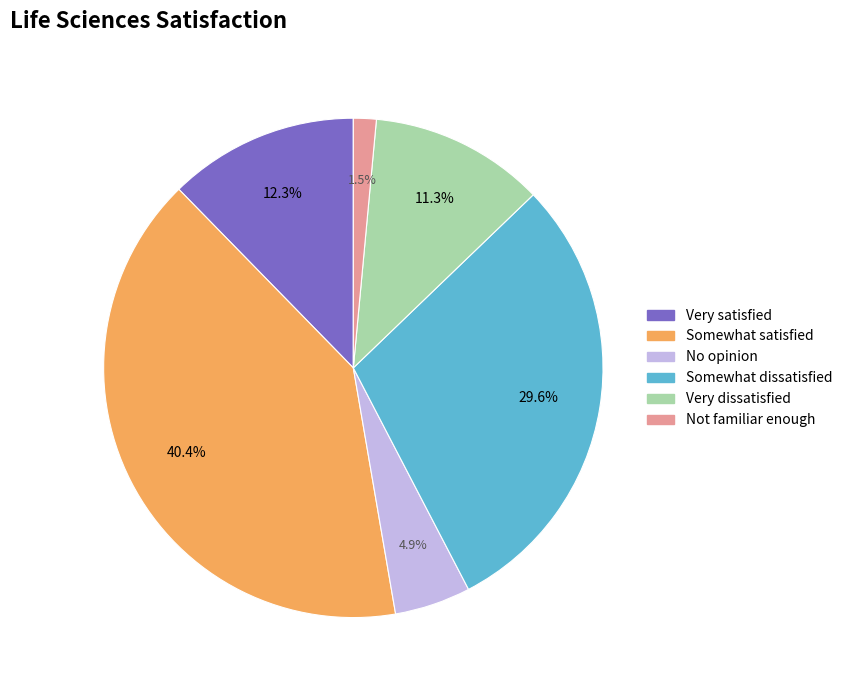

What is the smallest slice in the pie chart?

Not familiar enough